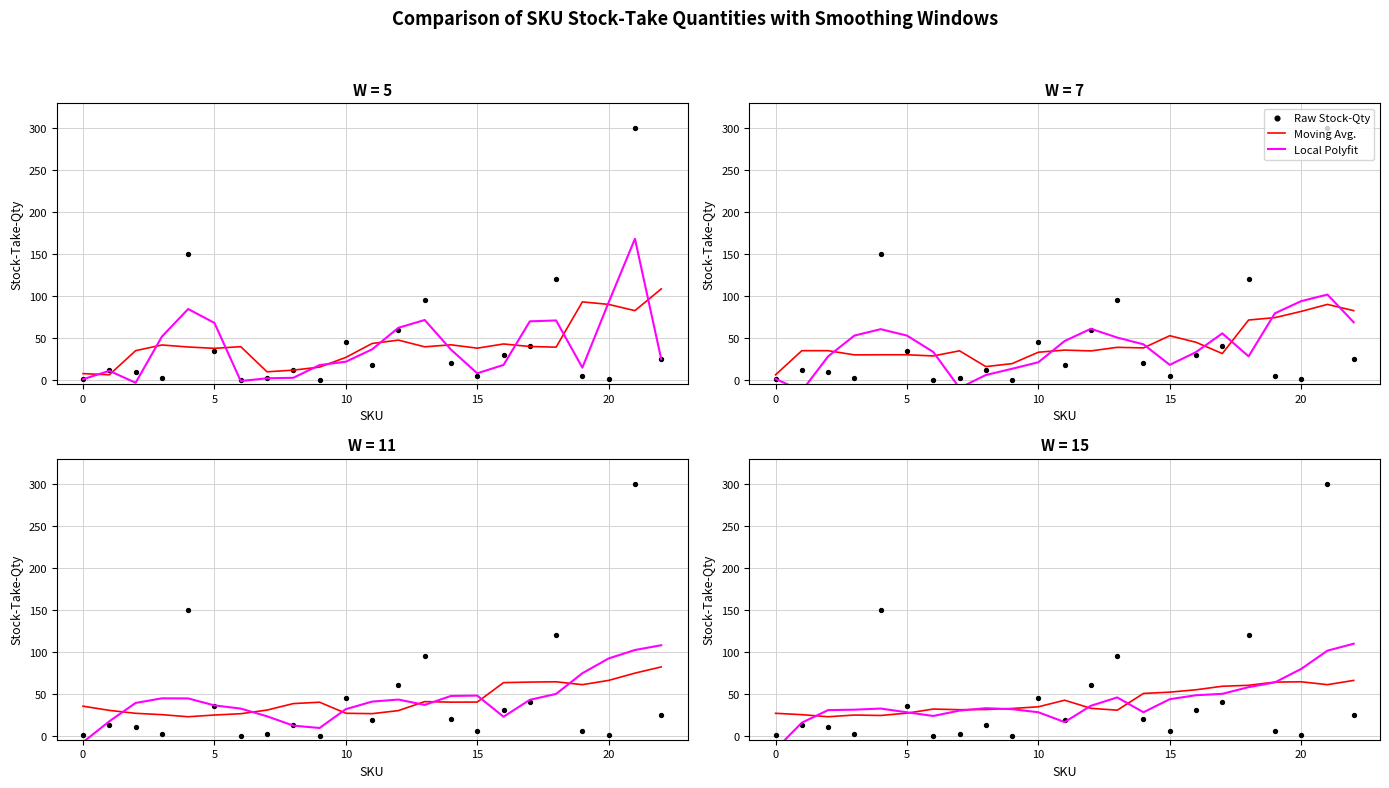

What are all the series names shown in the legend?

Moving Avg., Local Polyfit, Raw Stock-Qty